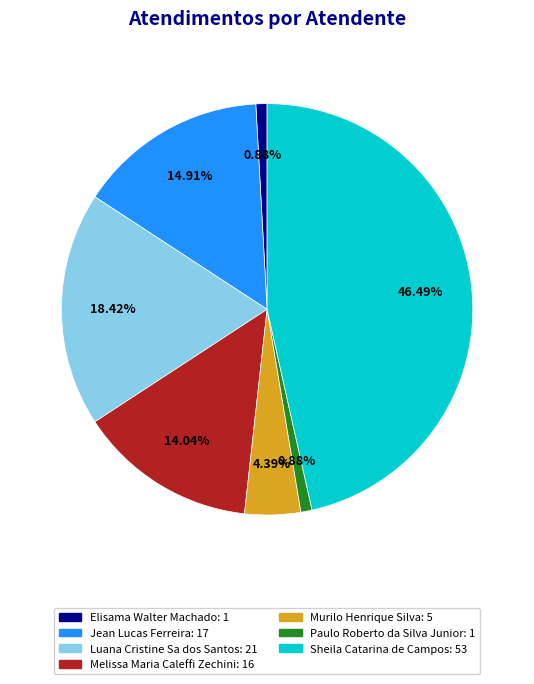

Combined, do Sheila Catarina de Campos and Melissa Maria Caleffi Zechini account for over 50%?

Yes